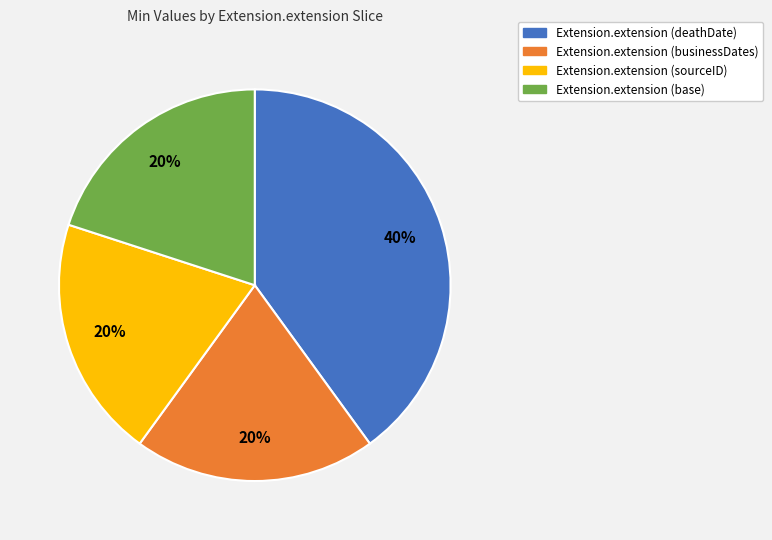

The Extension.extension (base) slice represents 11% of the pie. True or false?

False